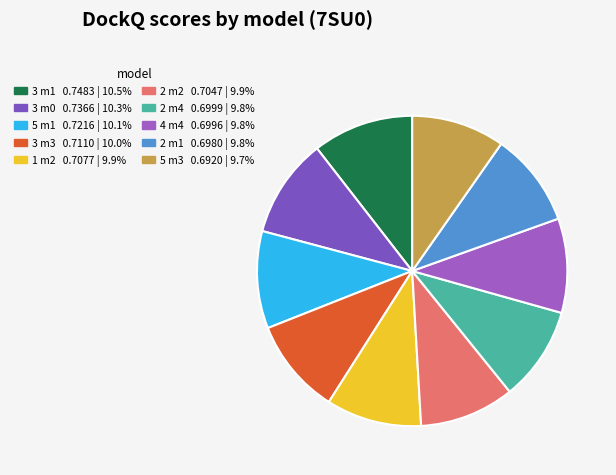

Rank the categories by value from lowest to highest.

fold_7su0_5_model_3, fold_7su0_2_model_1, fold_7su0_4_model_4, fold_7su0_2_model_4, fold_7su0_2_model_2, fold_7su0_1_model_2, fold_7su0_3_model_3, fold_7su0_5_model_1, fold_7su0_3_model_0, fold_7su0_3_model_1